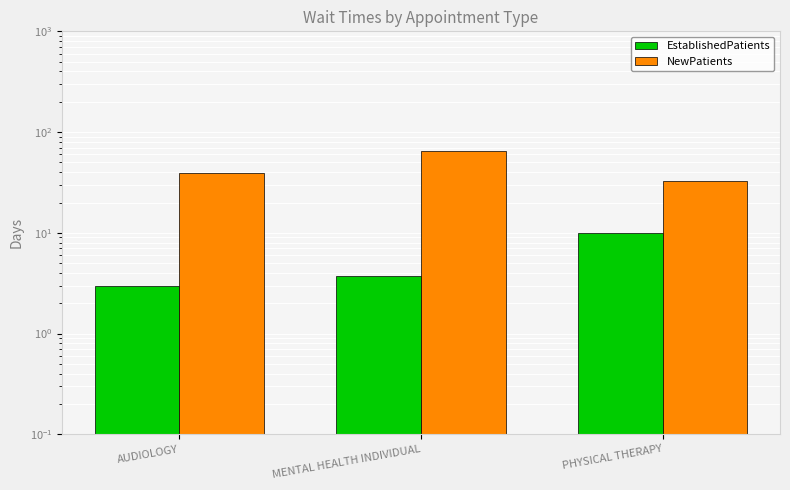

What is the total value across all series at PHYSICAL THERAPY?

42.4